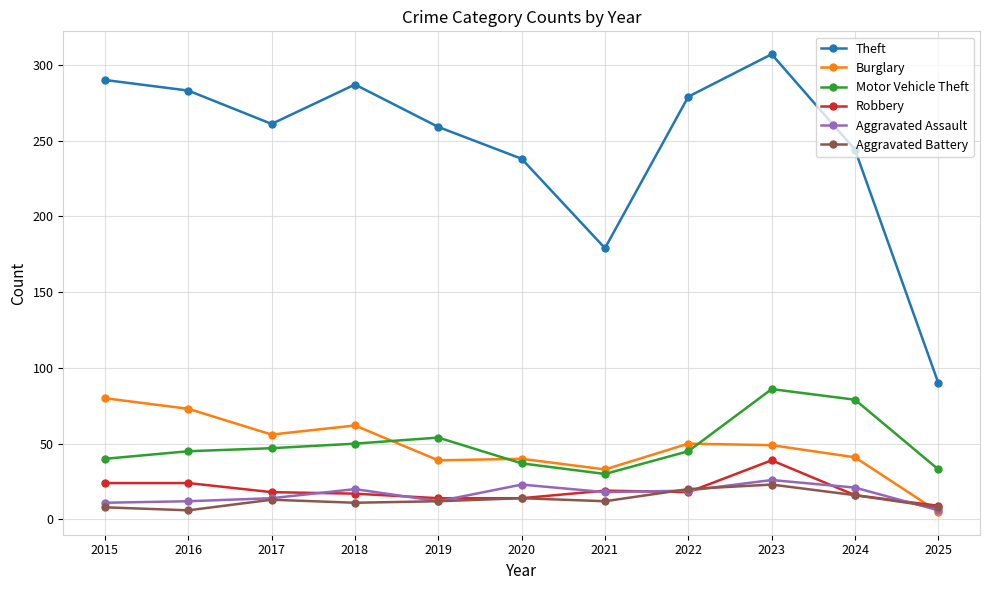

True or false: Aggravated Assault has more than 1 interior local peaks.

True